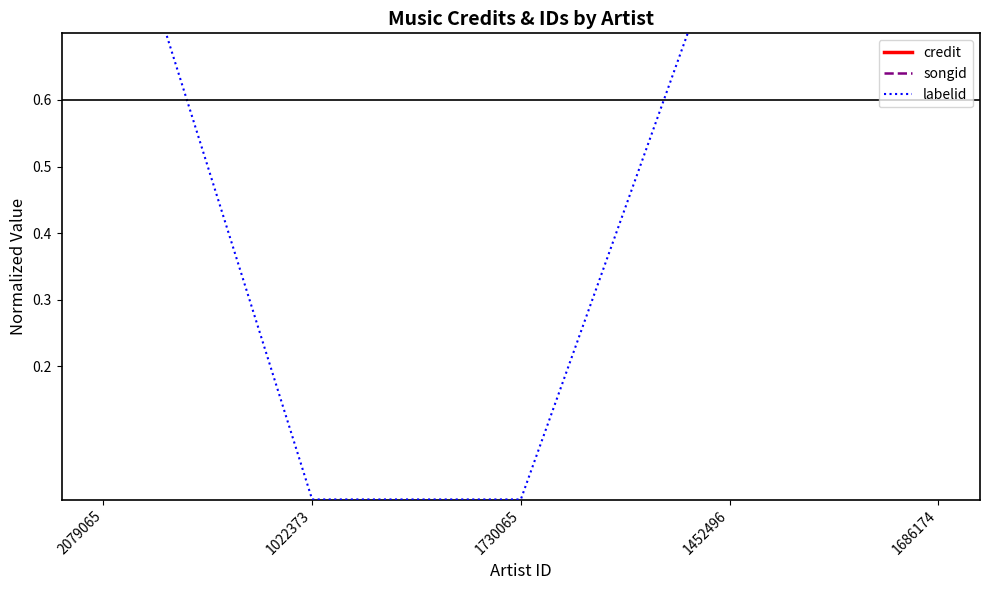

What is the label of the 2nd point from the left?

1022373